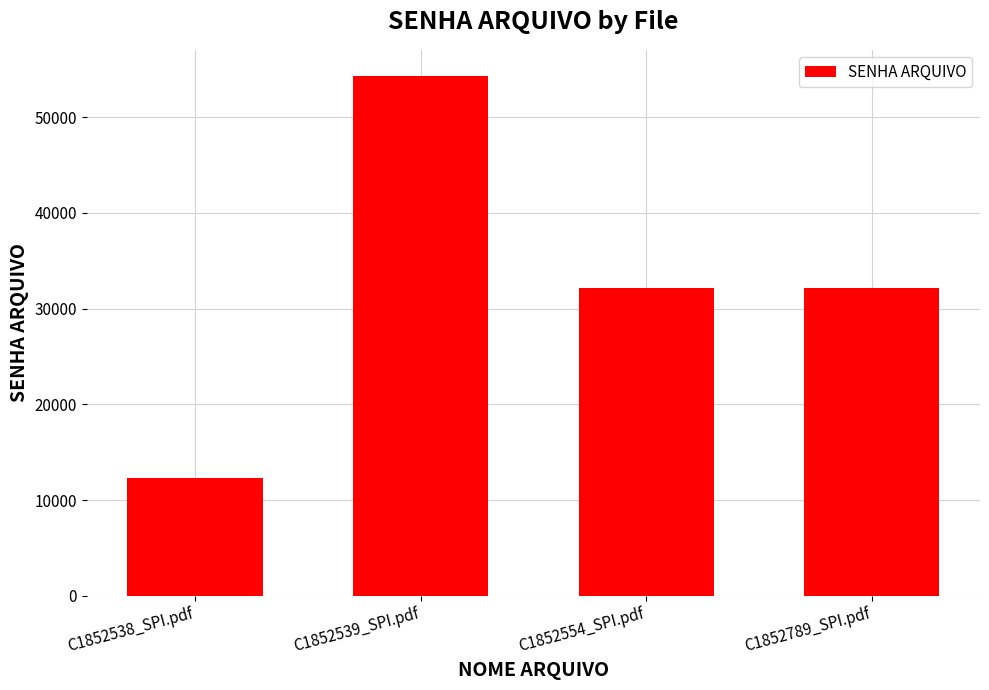

What is the average value?

32741